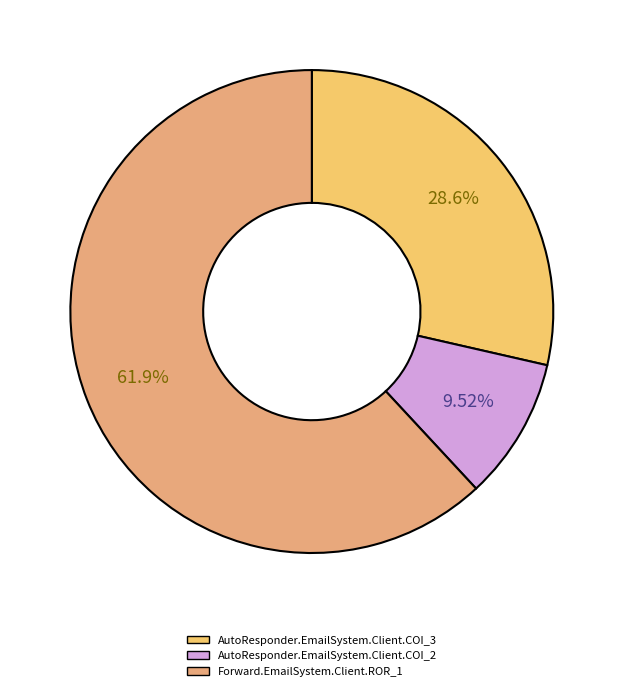

Which category has the smallest portion of the pie?

AutoResponder.EmailSystem.Client.COI_2